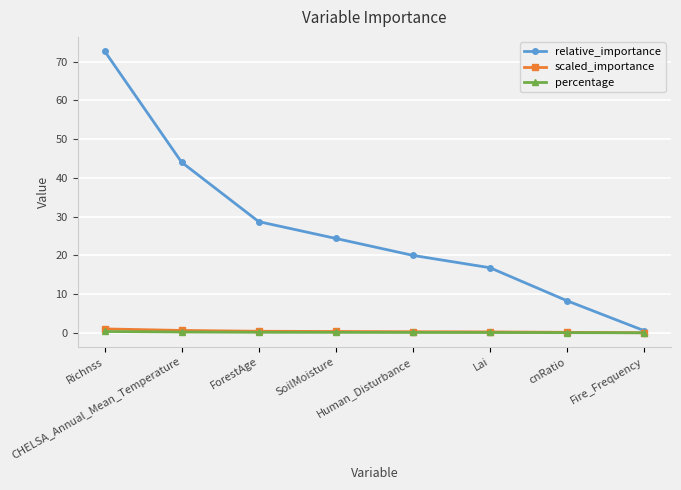

Which series has the largest range (max minus min)?

relative_importance